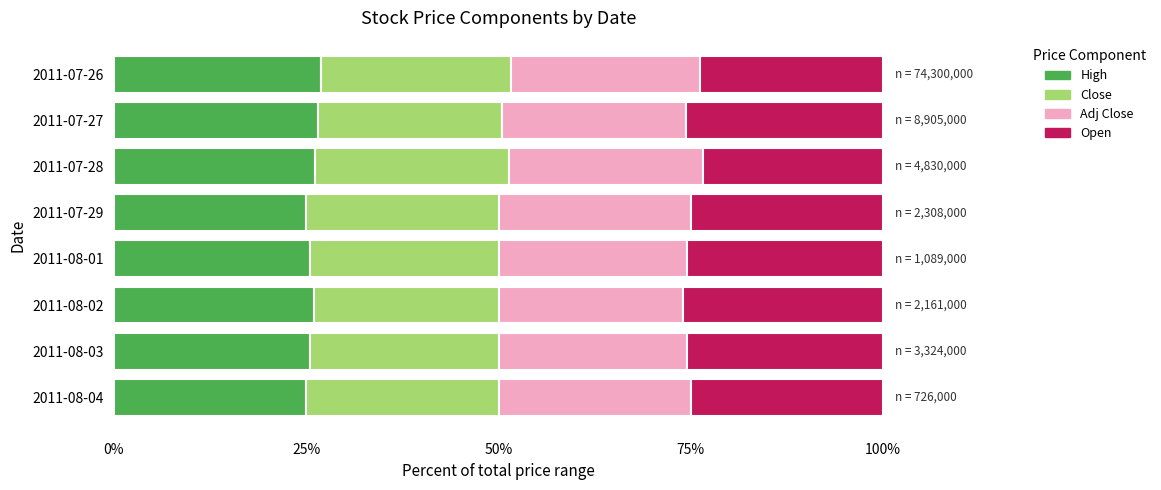

What is the total value across all series at 2011-07-26?

100.0